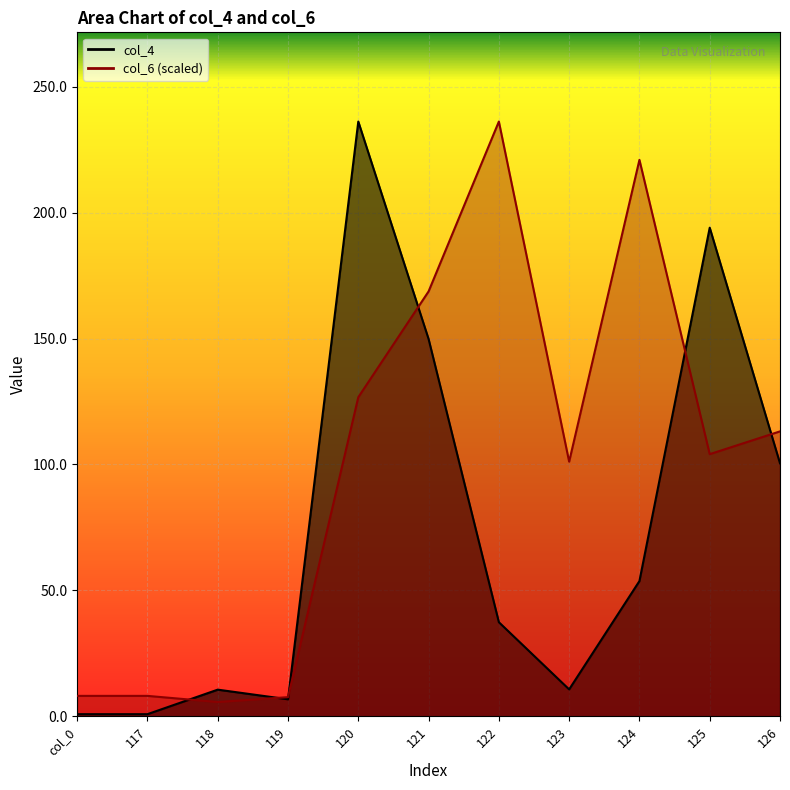

What is the total value across all series at 117?

9.0